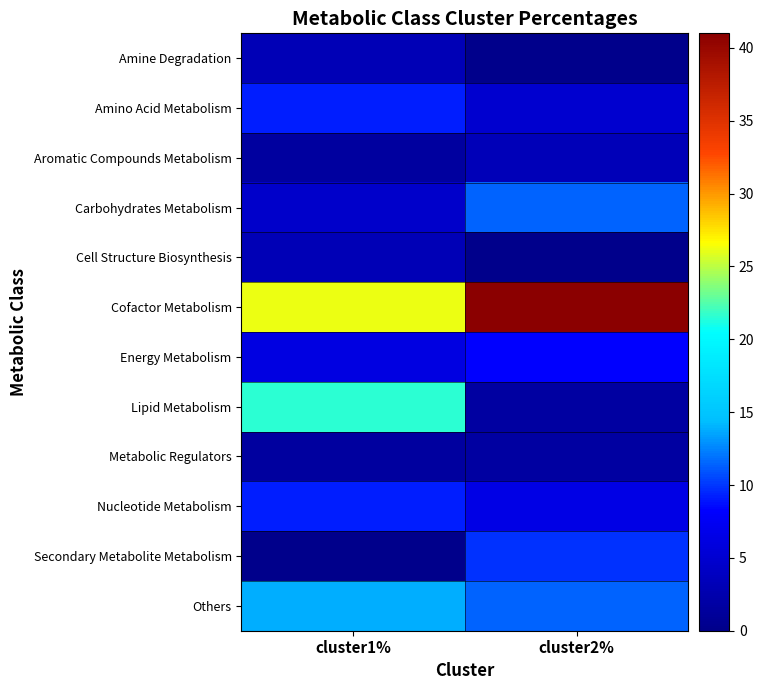

Which category has the lowest value across all series?

cluster2%